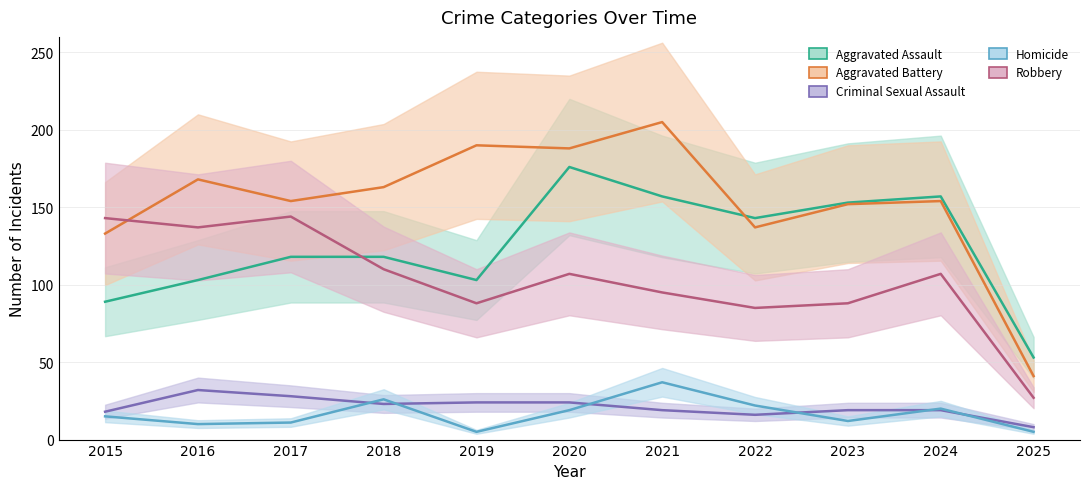

The value of Criminal Sexual Assault at 2020 is 24. True or false?

True